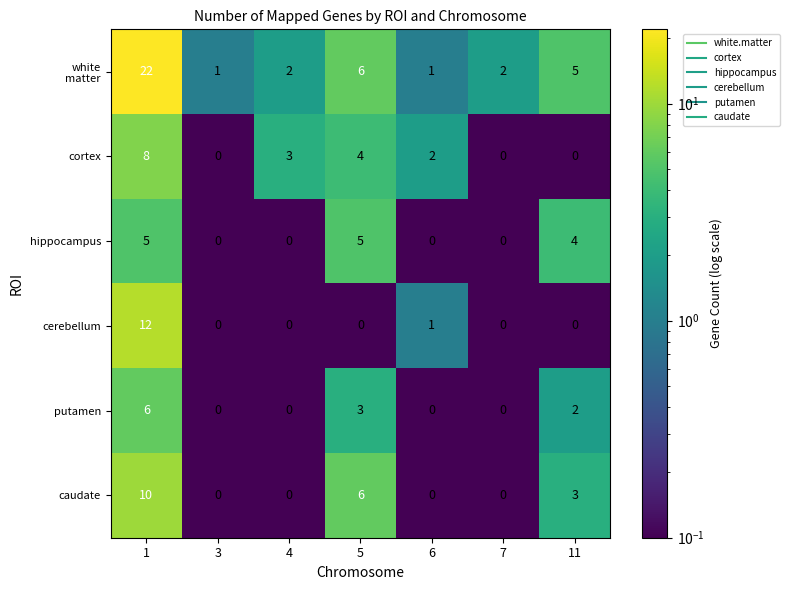

Between 4 and 11, which series saw the biggest shift?

hippocampus